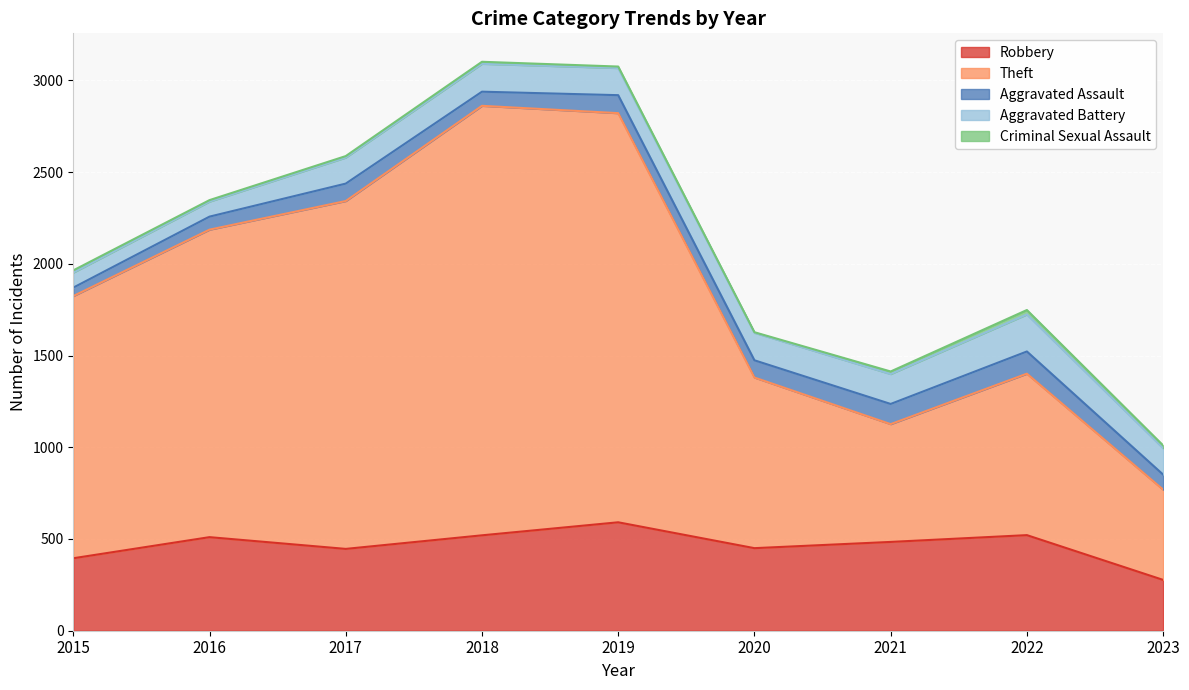

Reading right to left, extract all data points from this chart.

Robbery: 277	521	484	450	591	520	446	510	395
Theft: 492	880	642	930	2230	2341	1896	1676	1429
Aggravated Assault: 82	121	110	94	98	77	95	71	46
Aggravated Battery: 144	202	163	150	148	152	142	82	82
Criminal Sexual Assault: 15	24	14	3	8	11	8	8	12